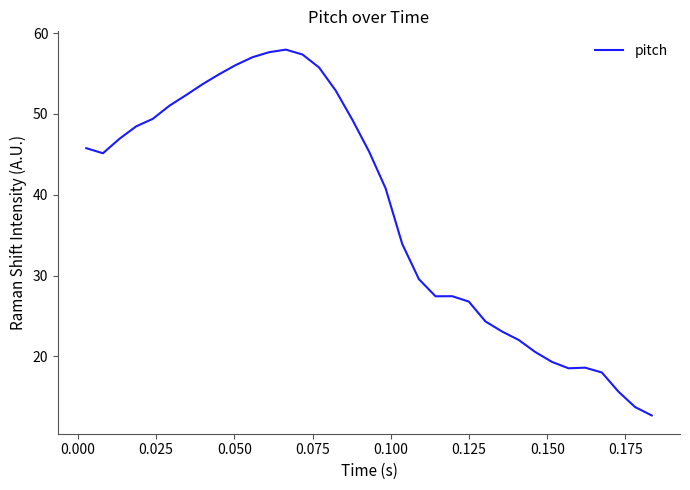

What is the difference between the maximum and minimum values?

45.3